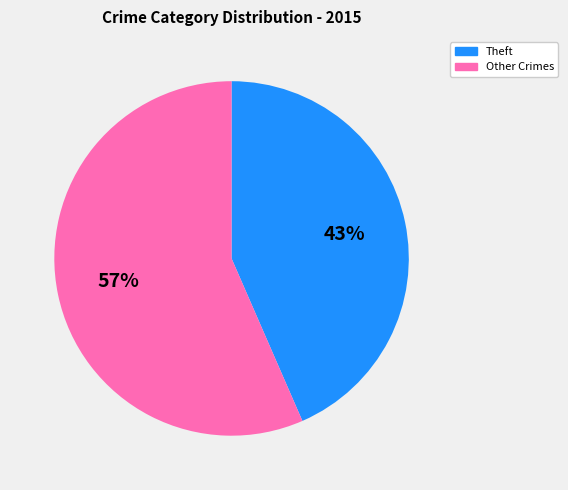

Approximately how many times larger is the value at Theft compared to Other Crimes?

0.8